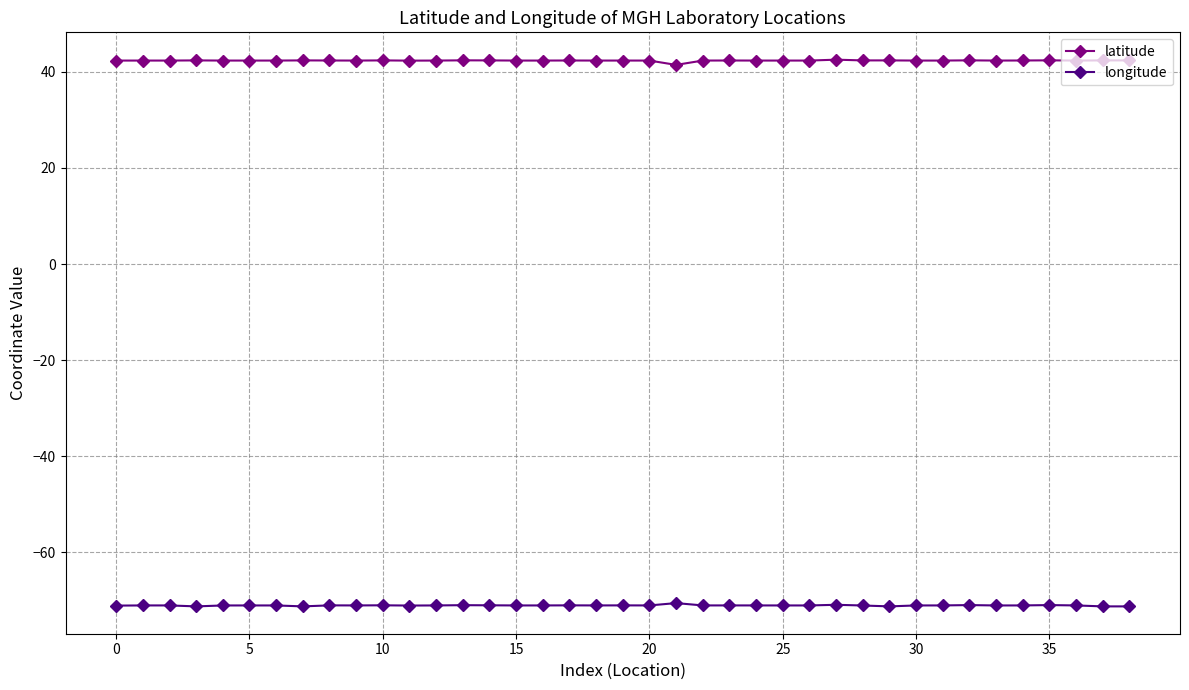

Which series has the largest total across all categories?

latitude